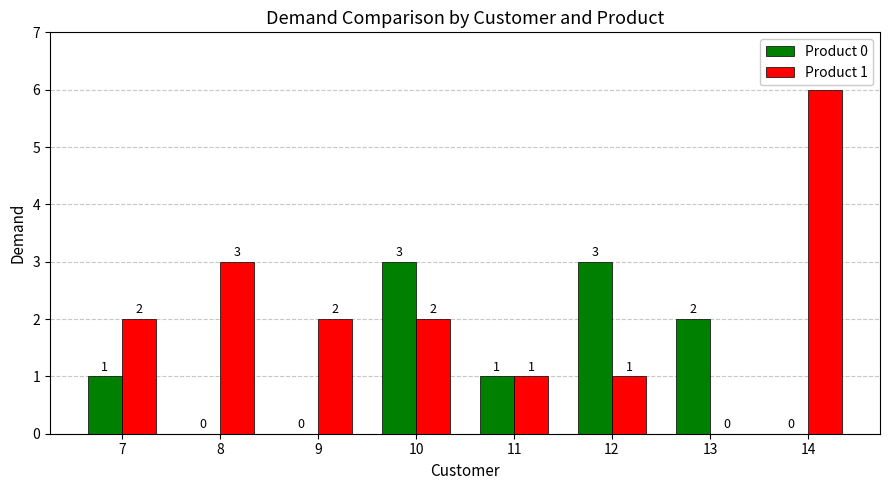

What is the sum of the Product 1 values at 11 and 9?

3